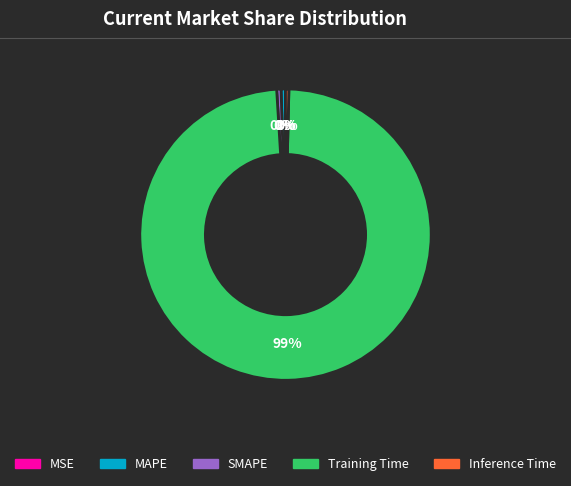

To the nearest percent, what is the average slice percentage?

20%